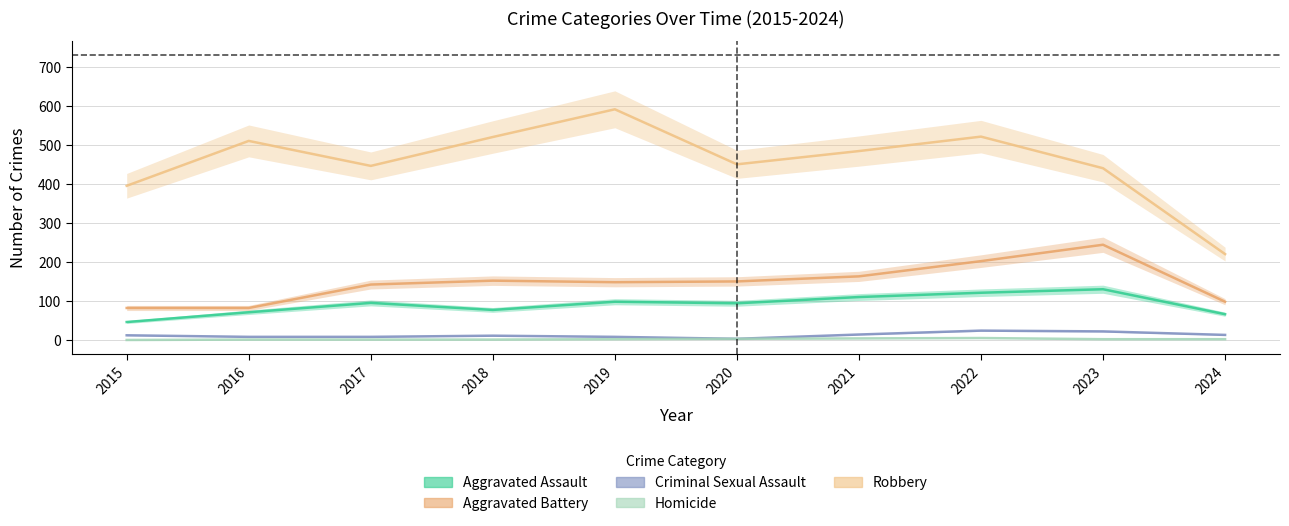

What is the difference between the highest and lowest values at 2017?

445